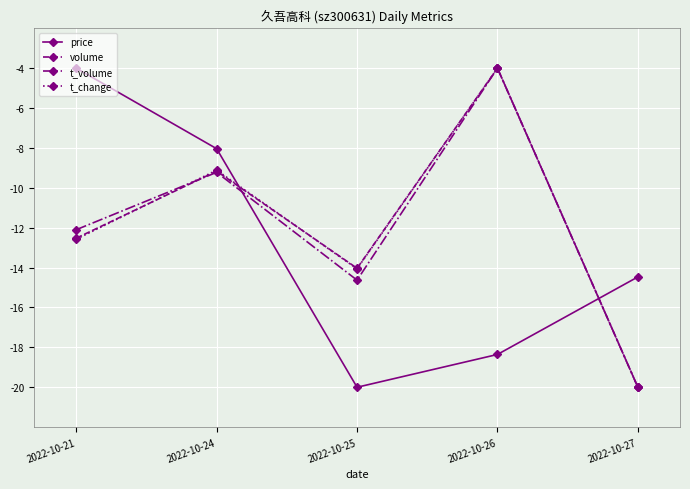

The value of t_volume at 2022-10-21 is -12.1. True or false?

True